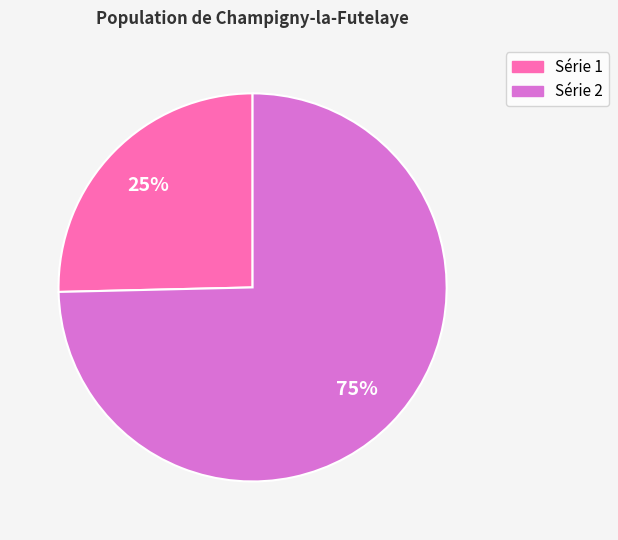

Is the sum of Série 1 and Série 2 greater than half?

Yes